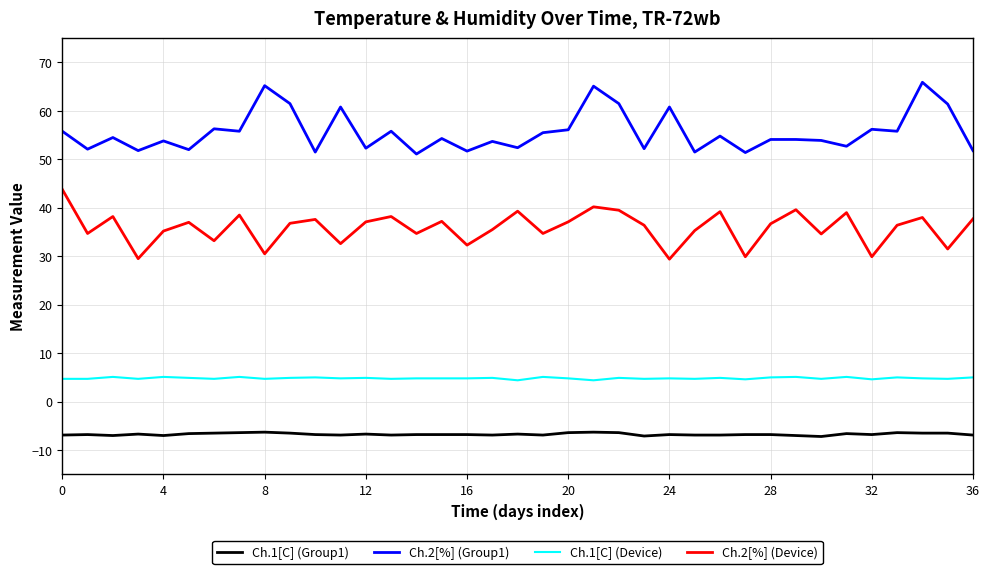

In Ch.2[%] (Group1), how many points are lower than both neighbors (excluding endpoints)?

14